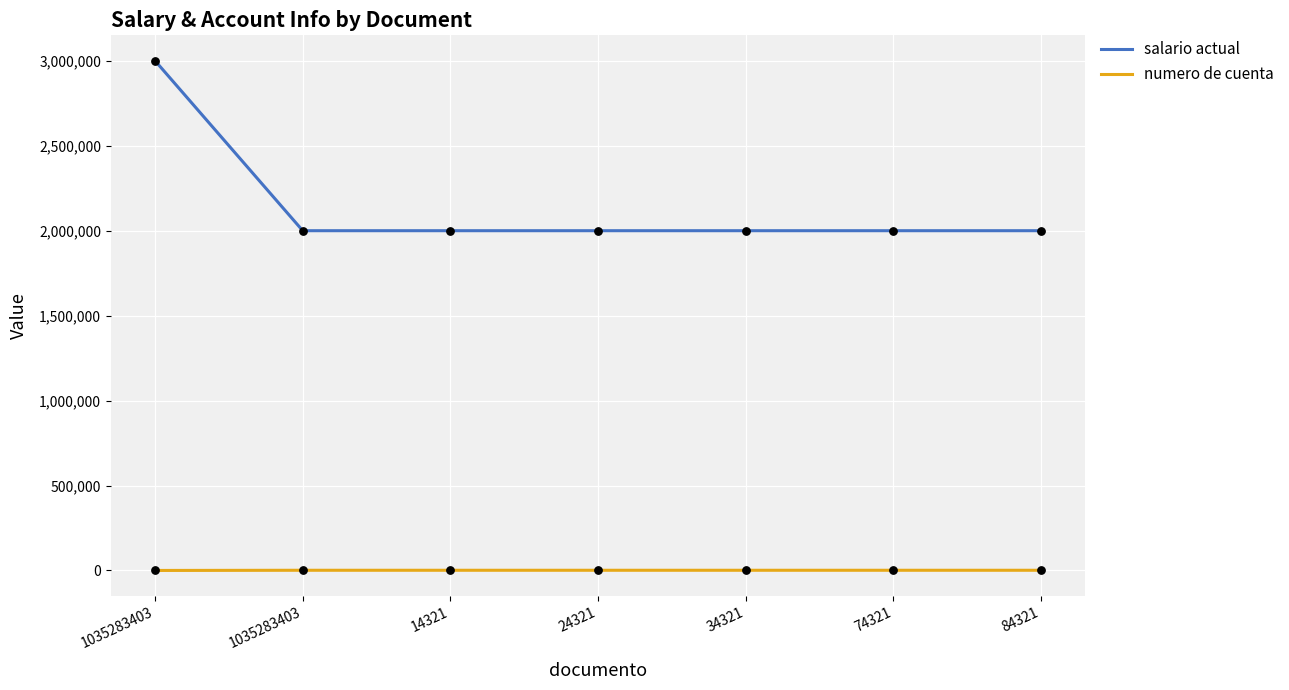

At which category is the sum across all series the highest?

1035283403